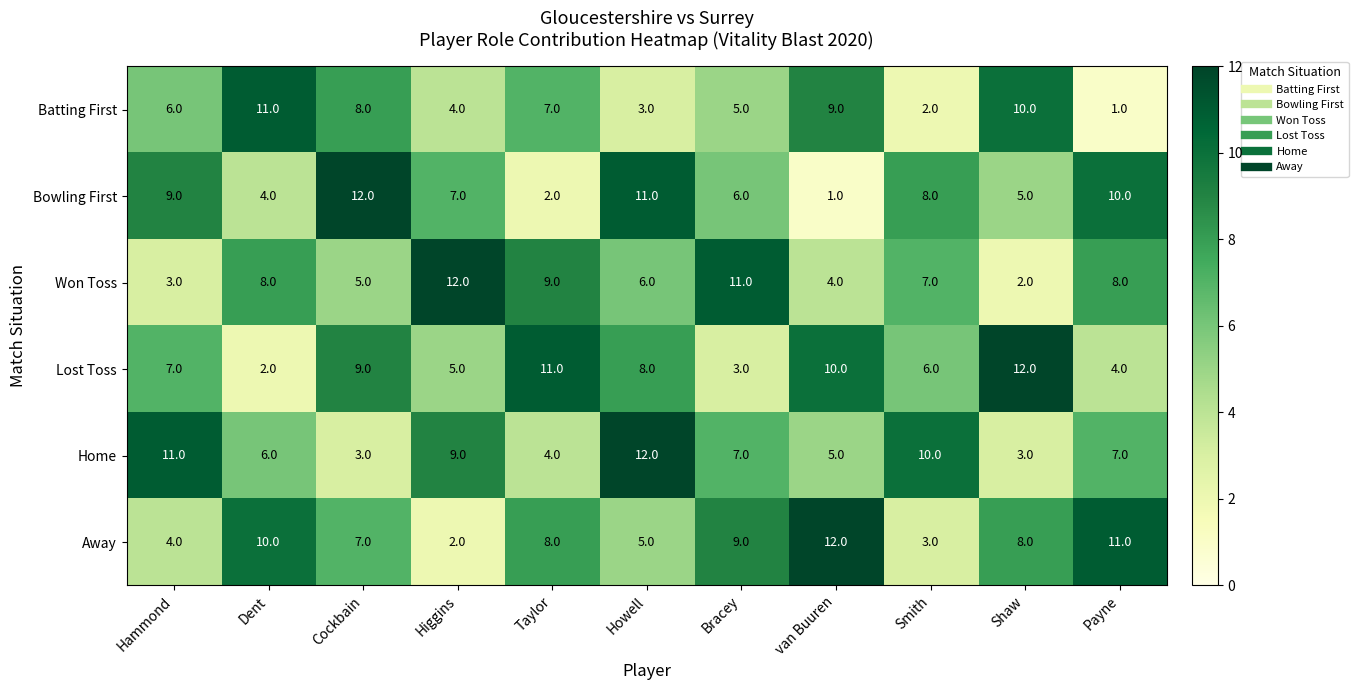

True or false: Bowling First has a value of 6 at Dent.

False